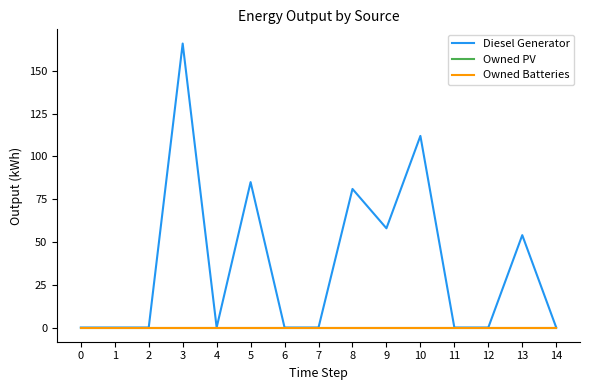

True or false: Diesel Generator and Owned PV intersect in this chart.

False